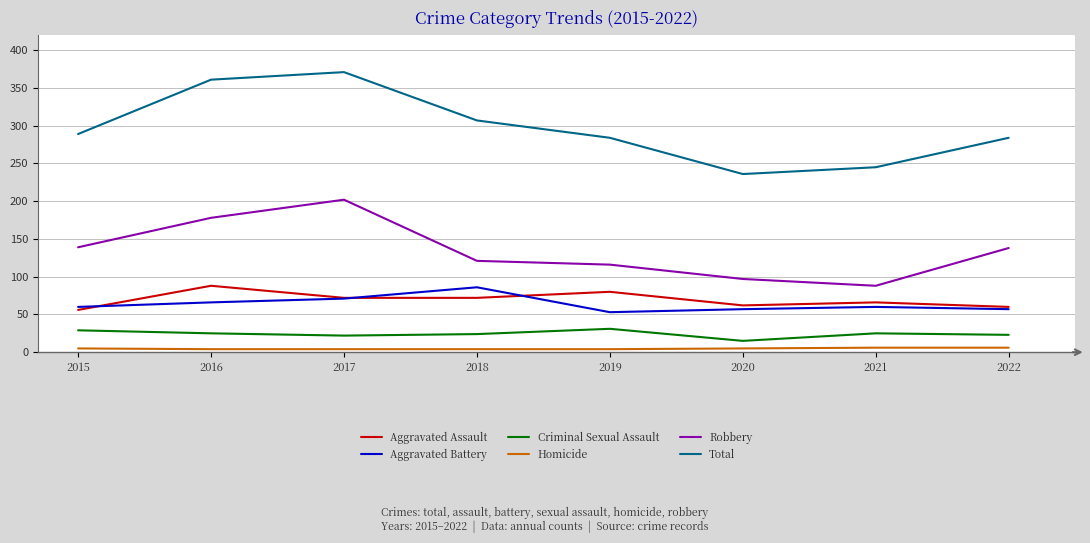

True or false: Criminal Sexual Assault and Total intersect in this chart.

False